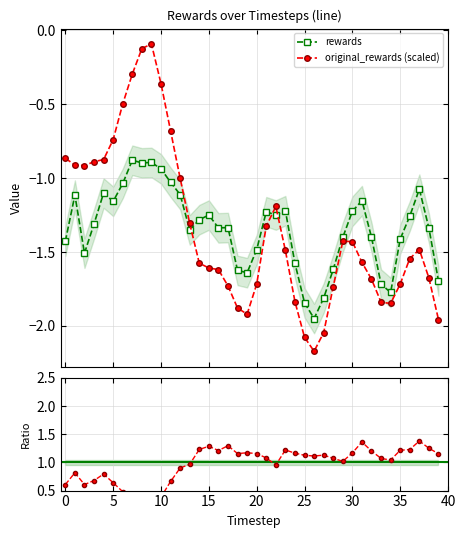

Which series has the largest total across all categories?

ratio